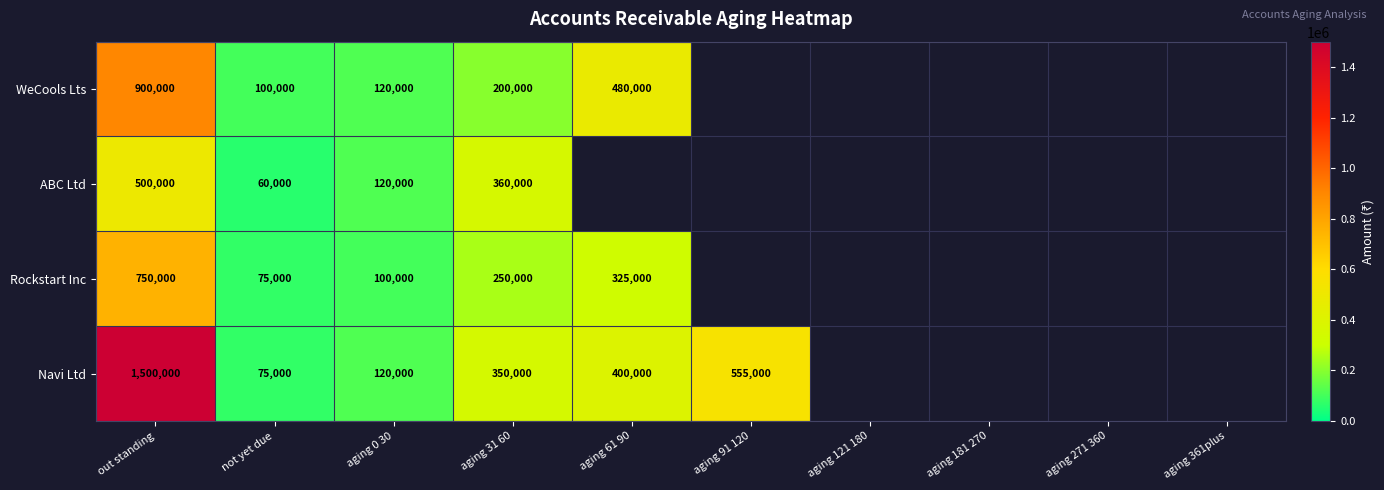

The Navi Ltd series shows 363570.0 at aging 91 120. True or false?

False